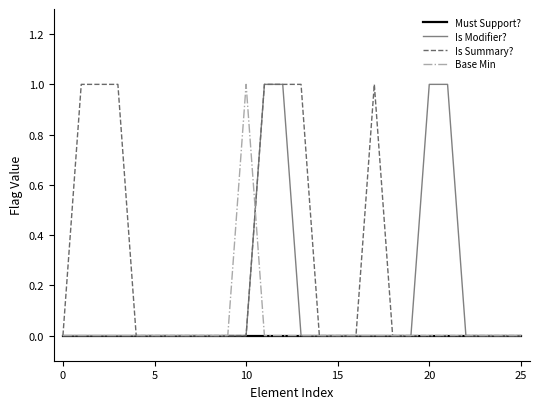

What is the maximum value shown in the chart?

1